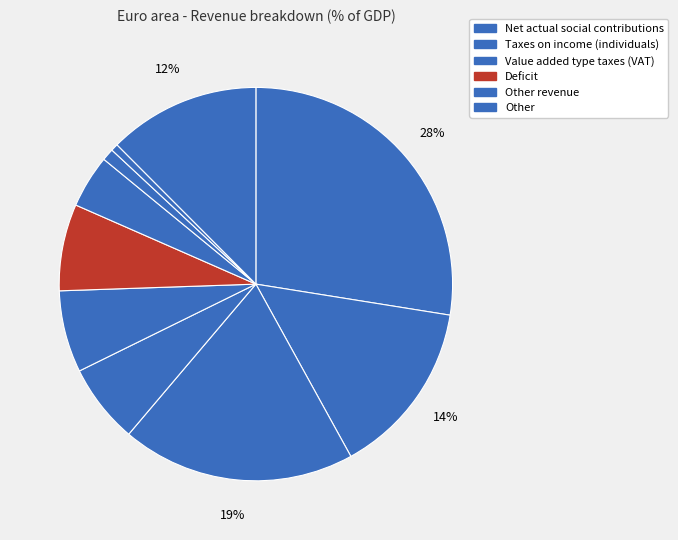

What is the largest slice in the pie chart?

Net actual social contributions